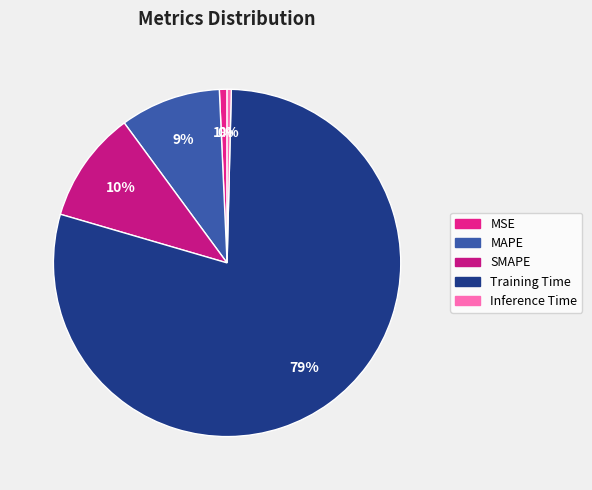

Is Training Time the majority of the pie?

Yes